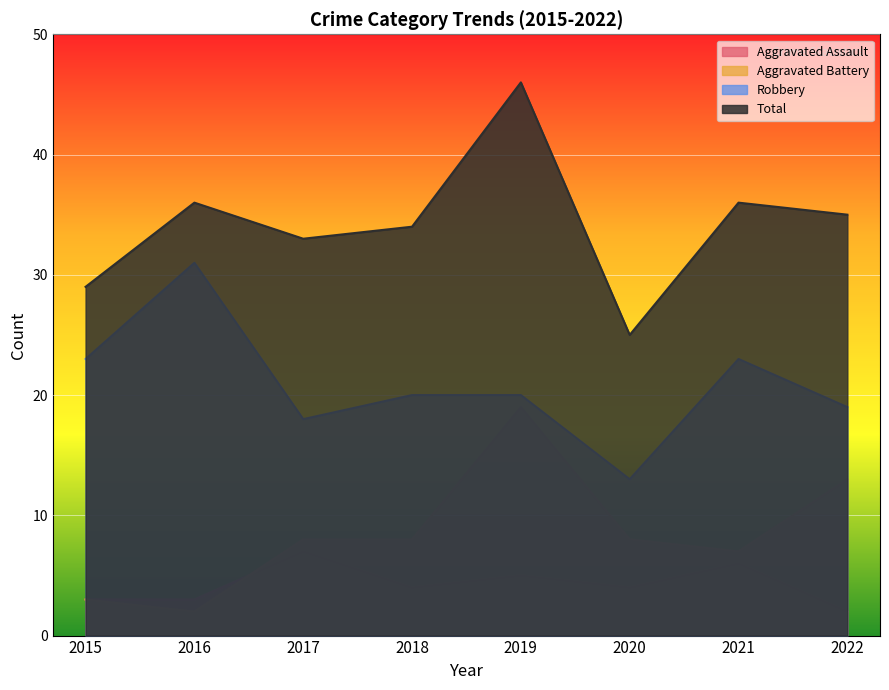

True or false: Total and Robbery cross at least once.

False